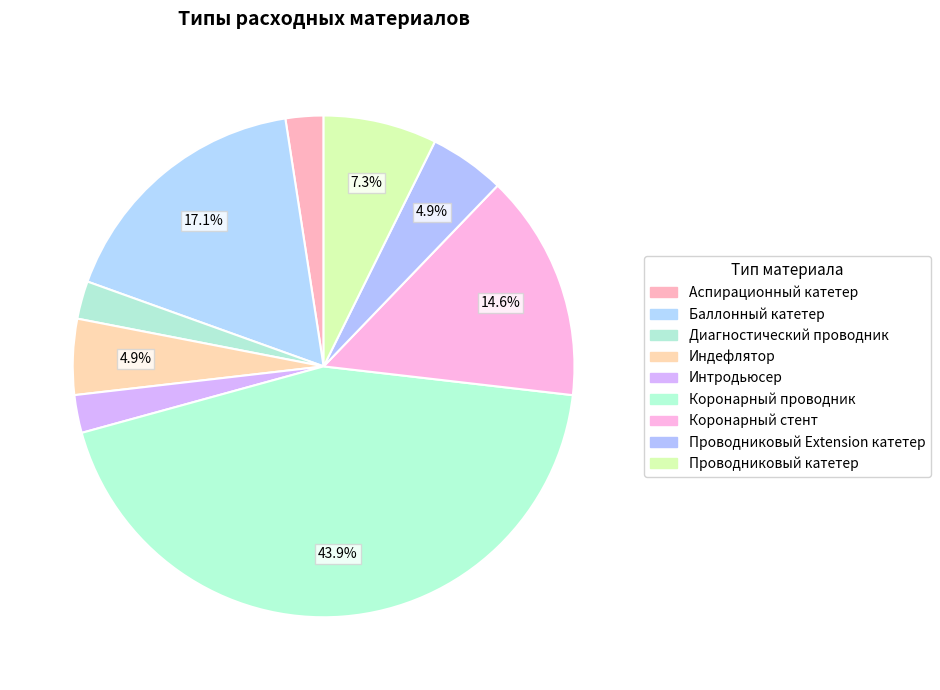

What is the smallest slice in the pie chart?

Аспирационный катетер